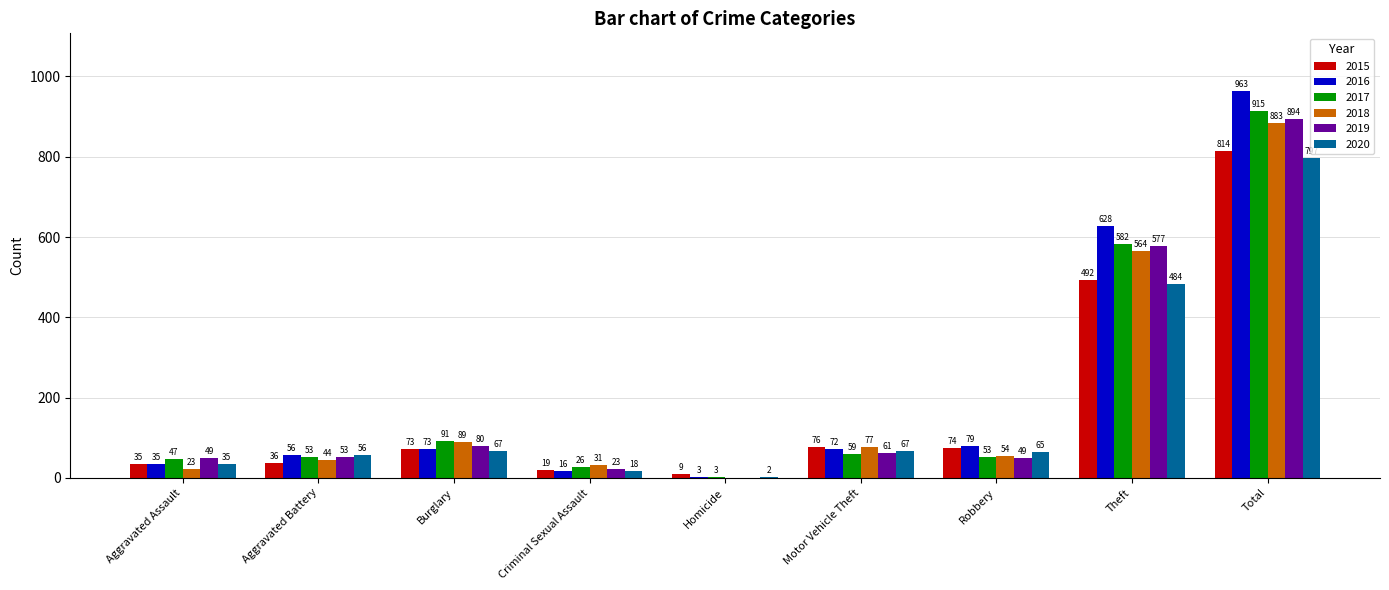

Reading left to right, list all the values displayed in this chart.

2015: Aggravated Assault=35	Aggravated Battery=36	Burglary=73	Criminal Sexual Assault=19	Homicide=9	Motor Vehicle Theft=76	Robbery=74	Theft=492	Total=814
2016: Aggravated Assault=35	Aggravated Battery=56	Burglary=73	Criminal Sexual Assault=16	Homicide=3	Motor Vehicle Theft=72	Robbery=79	Theft=628	Total=963
2017: Aggravated Assault=47	Aggravated Battery=53	Burglary=91	Criminal Sexual Assault=26	Homicide=3	Motor Vehicle Theft=59	Robbery=53	Theft=582	Total=915
2018: Aggravated Assault=23	Aggravated Battery=44	Burglary=89	Criminal Sexual Assault=31	Homicide=0	Motor Vehicle Theft=77	Robbery=54	Theft=564	Total=883
2019: Aggravated Assault=49	Aggravated Battery=53	Burglary=80	Criminal Sexual Assault=23	Homicide=0	Motor Vehicle Theft=61	Robbery=49	Theft=577	Total=894
2020: Aggravated Assault=35	Aggravated Battery=56	Burglary=67	Criminal Sexual Assault=18	Homicide=2	Motor Vehicle Theft=67	Robbery=65	Theft=484	Total=797